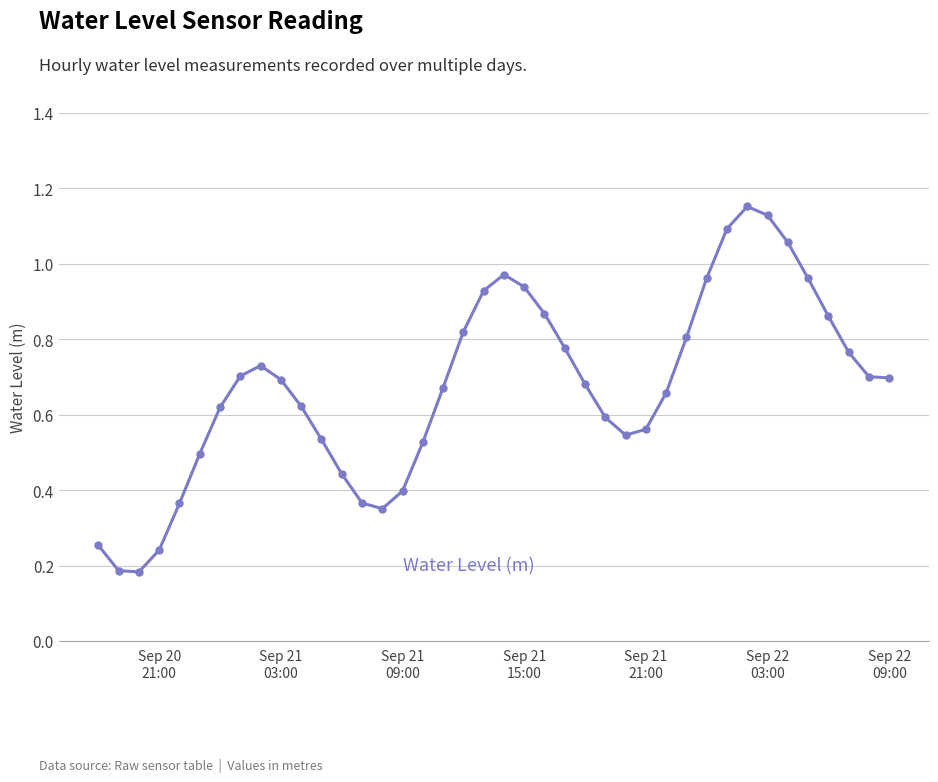

How many points are higher than both their immediate neighbors (excluding endpoints)?

3